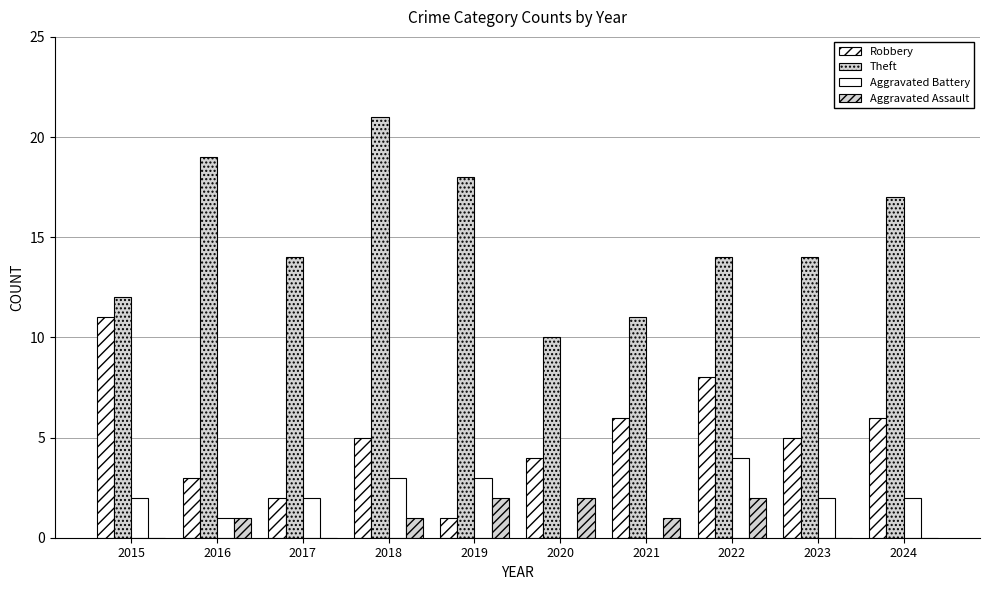

How many groups of bars are there?

10